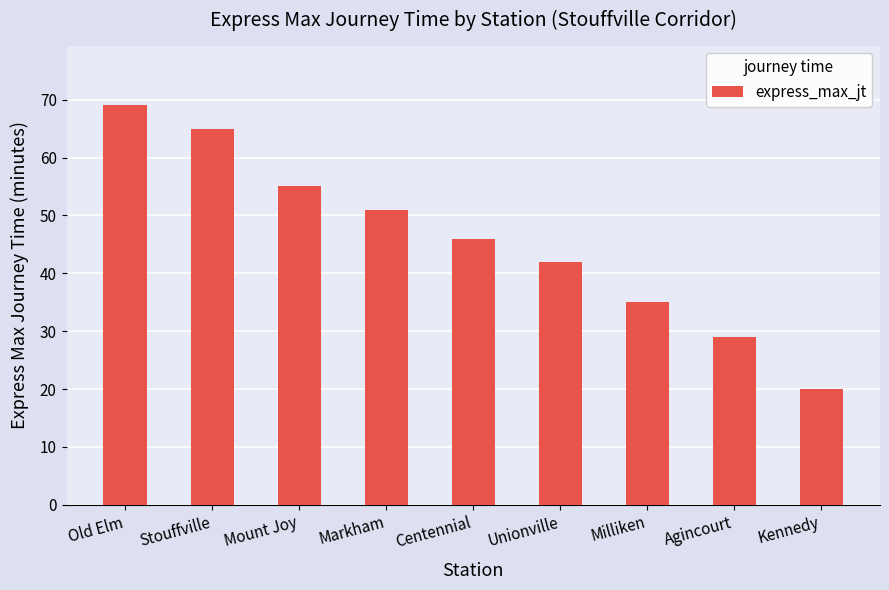

List the labels in order of value, largest first.

Old Elm, Stouffville, Mount Joy, Markham, Centennial, Unionville, Milliken, Agincourt, Kennedy